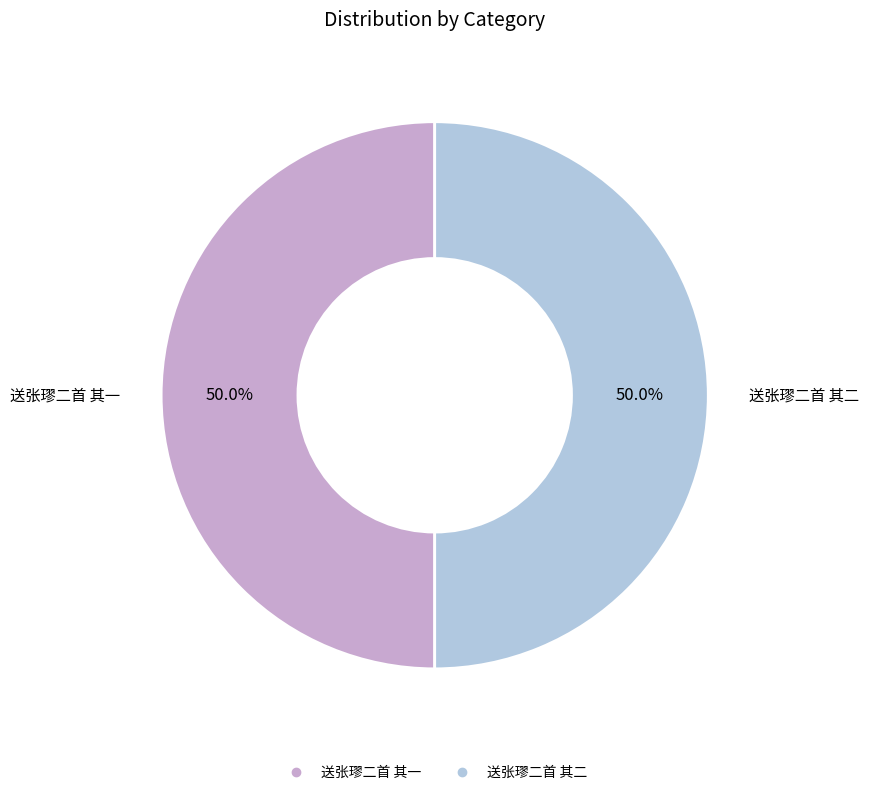

To the nearest percent, what portion does 送张璆二首 其二 represent?

50%